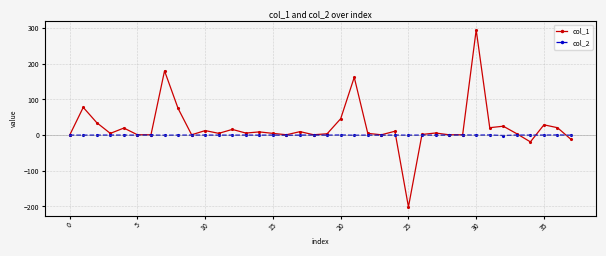

Rank the series by their average value, from highest to lowest.

col_1, col_2